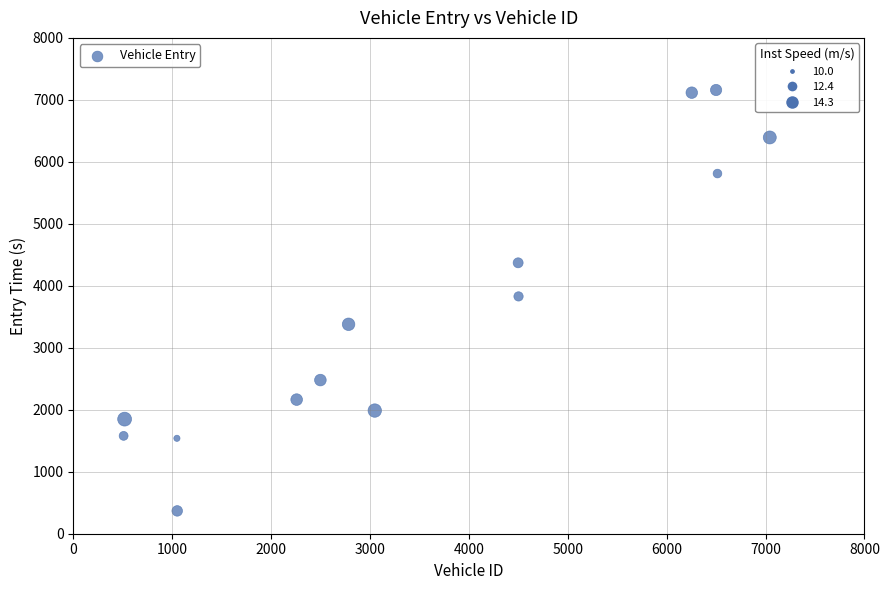

What is the range of Y values (max minus min)?

6790.9